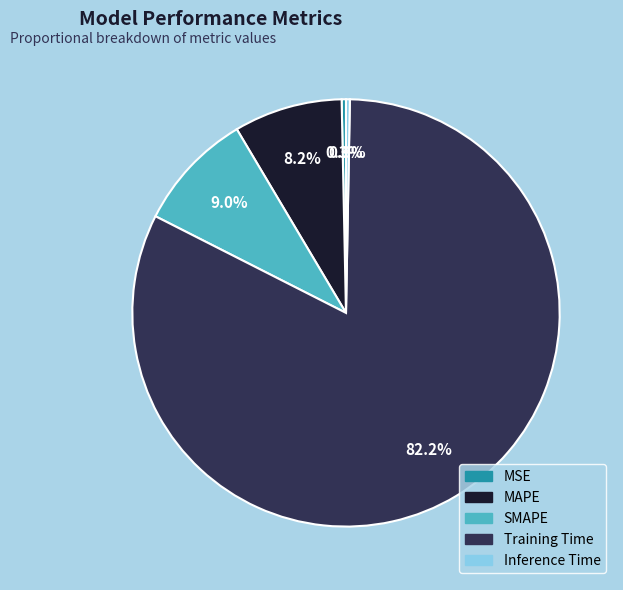

Is Training Time the majority of the pie?

Yes